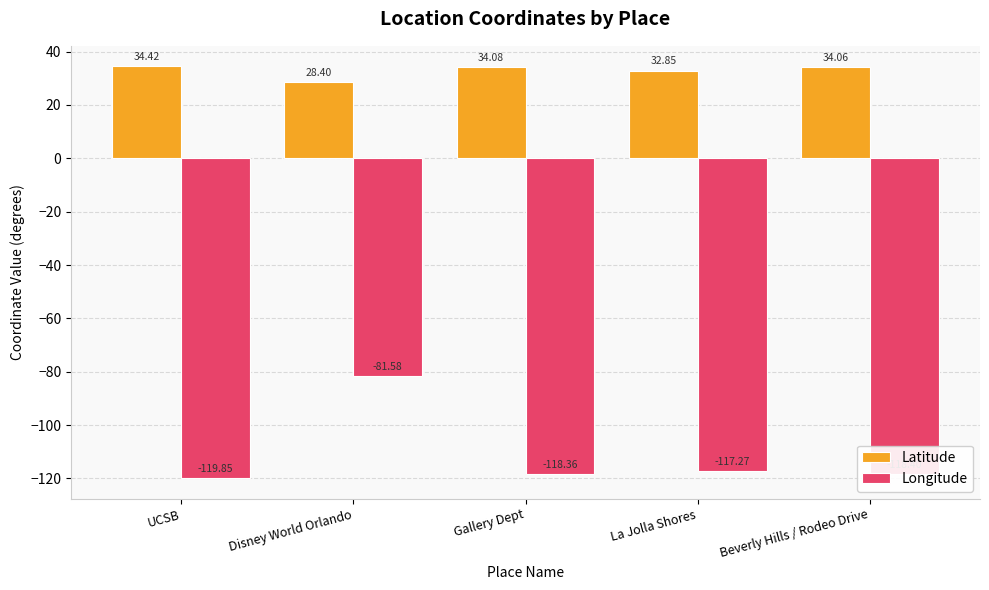

What is the average value of the Longitude series?

-111.1